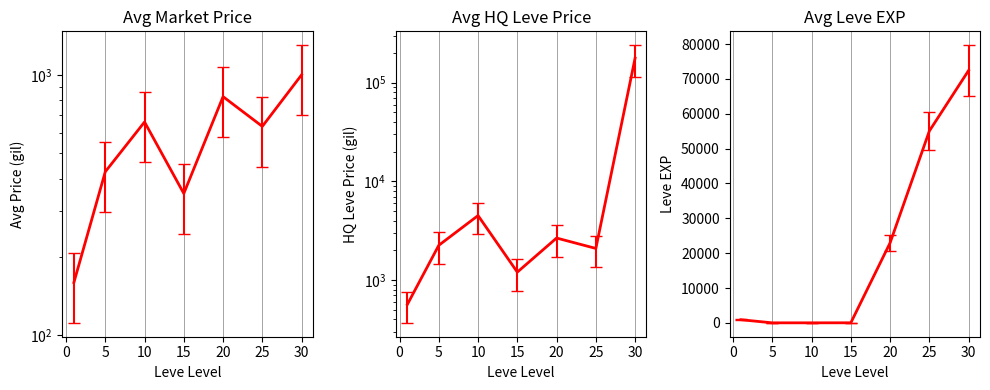

True or false: Avg LevePriceHQ and Avg currentAveragePrice intersect in this chart.

False